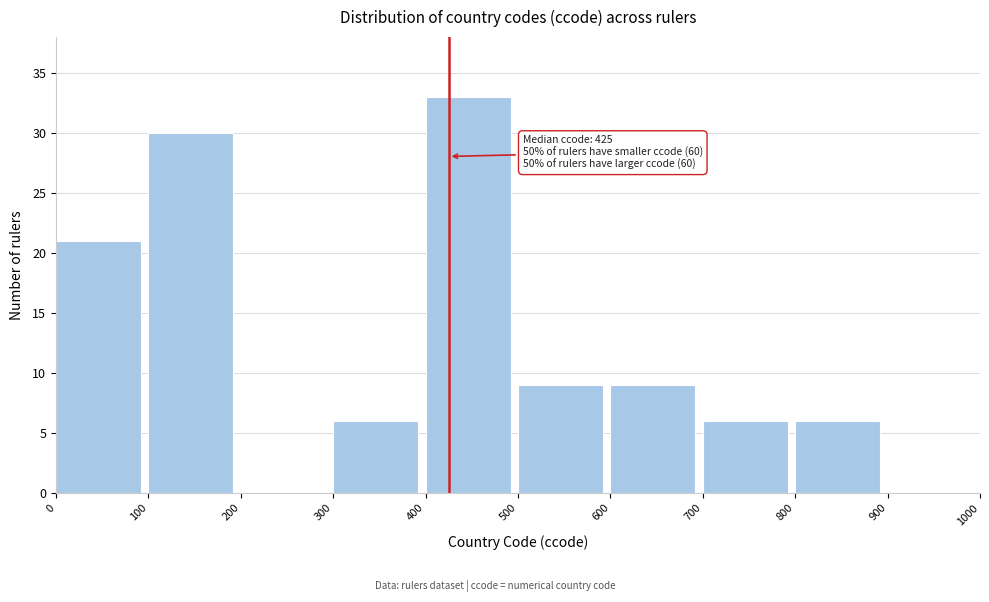

Which range on the x-axis has the tallest bar?

400 to 500